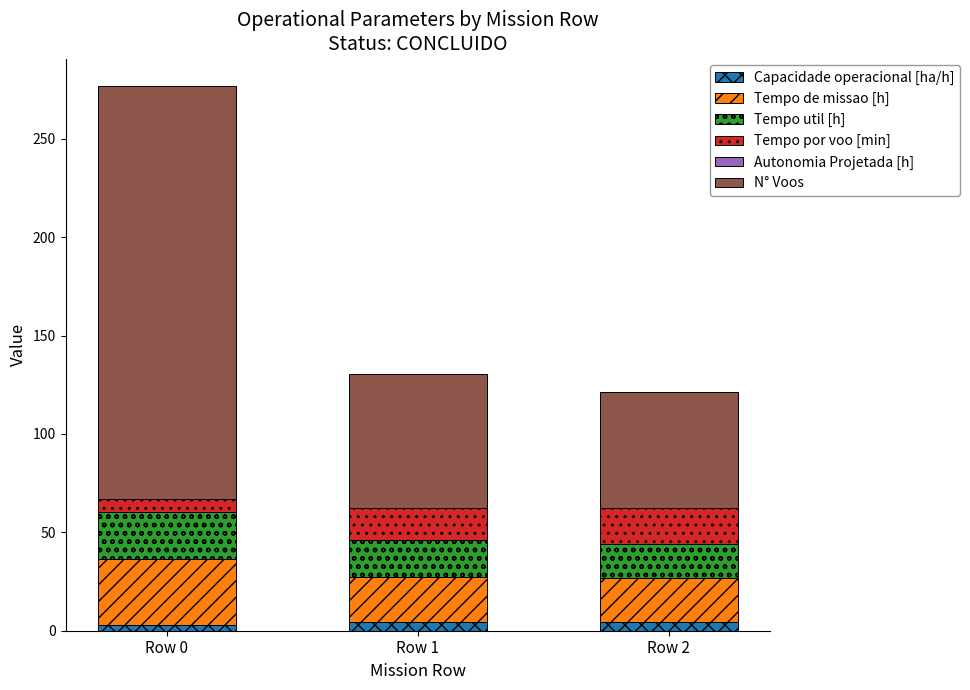

What is the sum of all Capacidade operacional [ha/h] values?

11.8